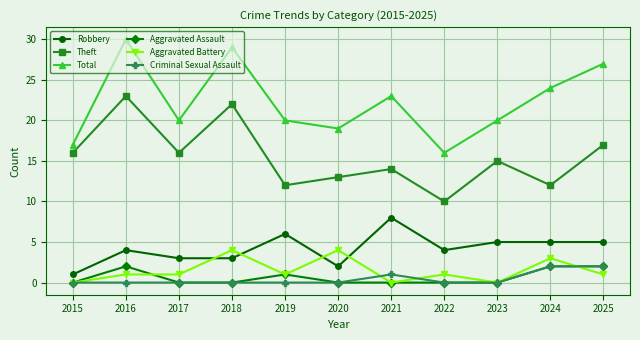

Which series has the widest spread of values?

Total